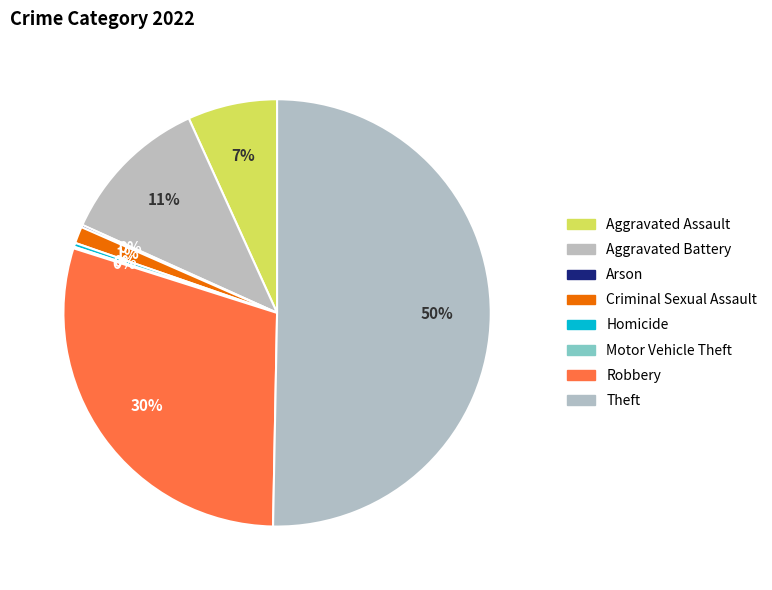

Is it true that Aggravated Assault is 7% of the pie?

True